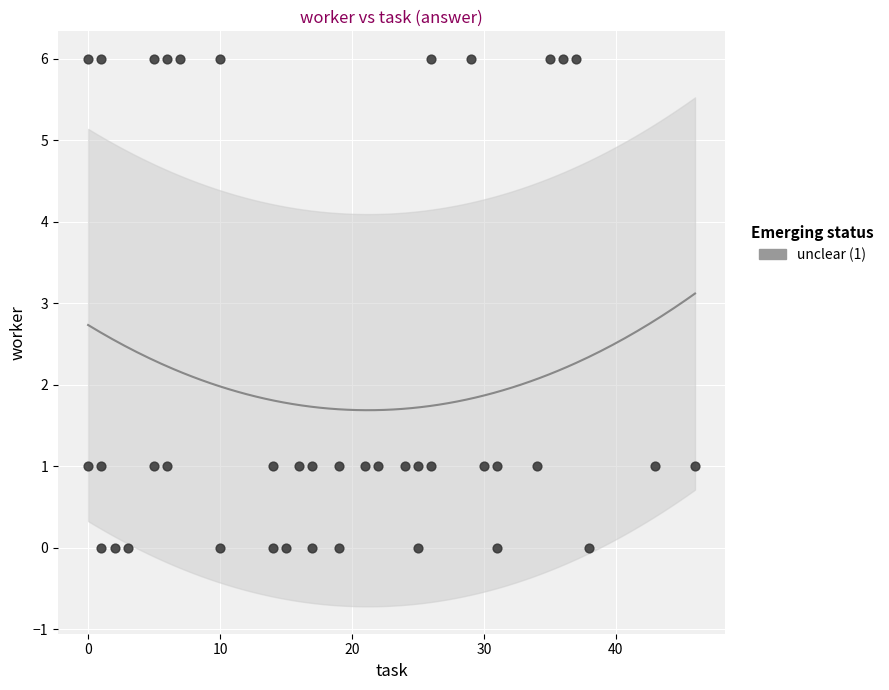

What is the range of Y values (max minus min)?

6